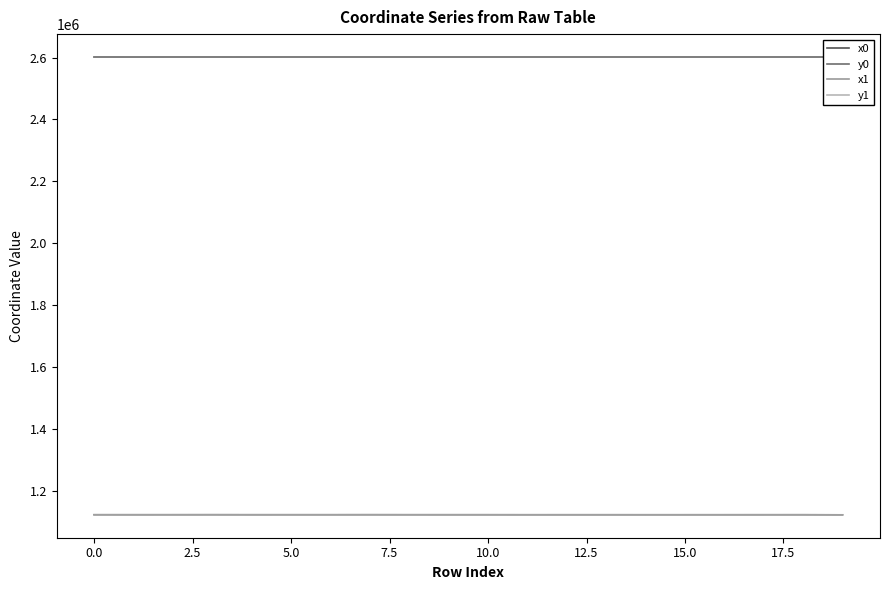

What are all the series names shown in the legend?

x0, y0, x1, y1